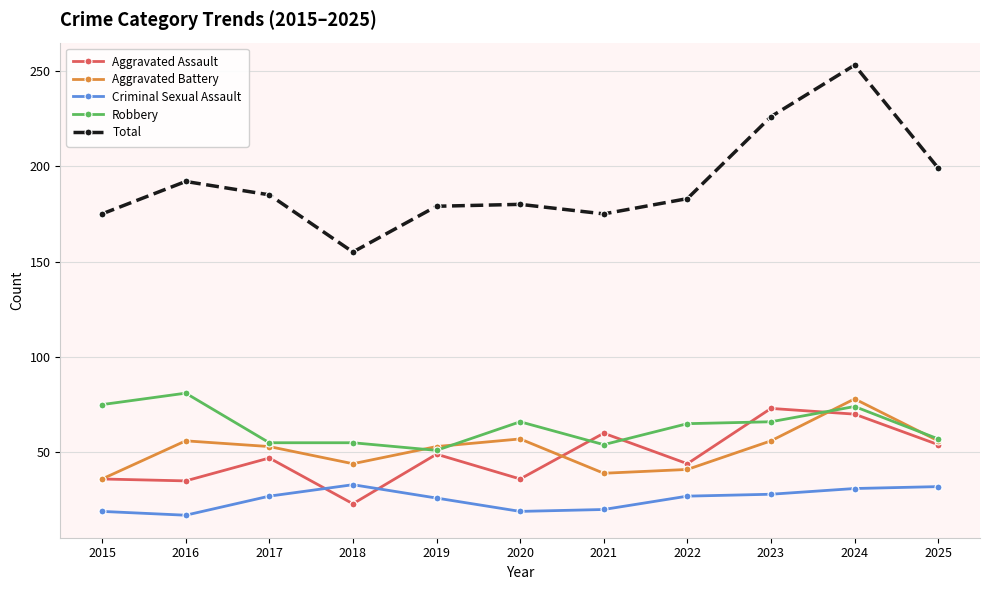

Count the number of categories in the chart.

11